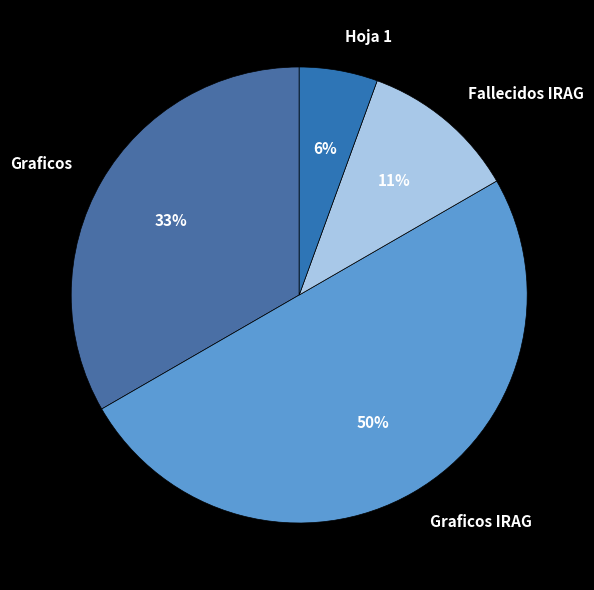

To the nearest percent, what percentage of the pie is Hoja 1?

6%